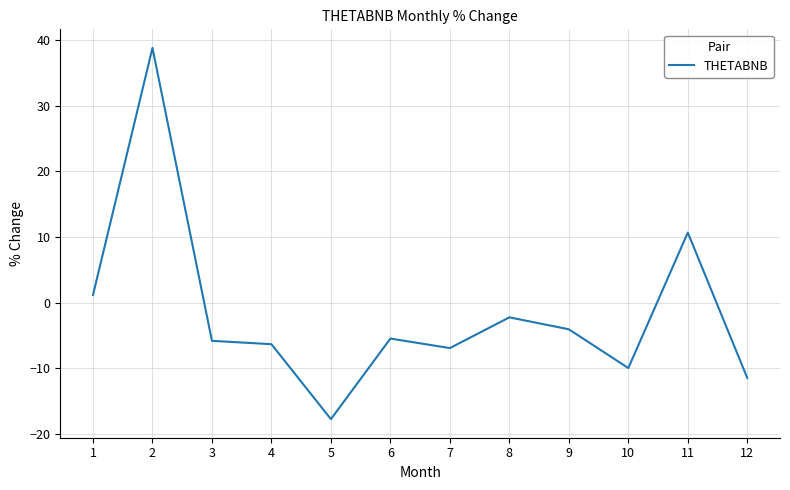

What is the change in value from 6 to 9?

+1.4